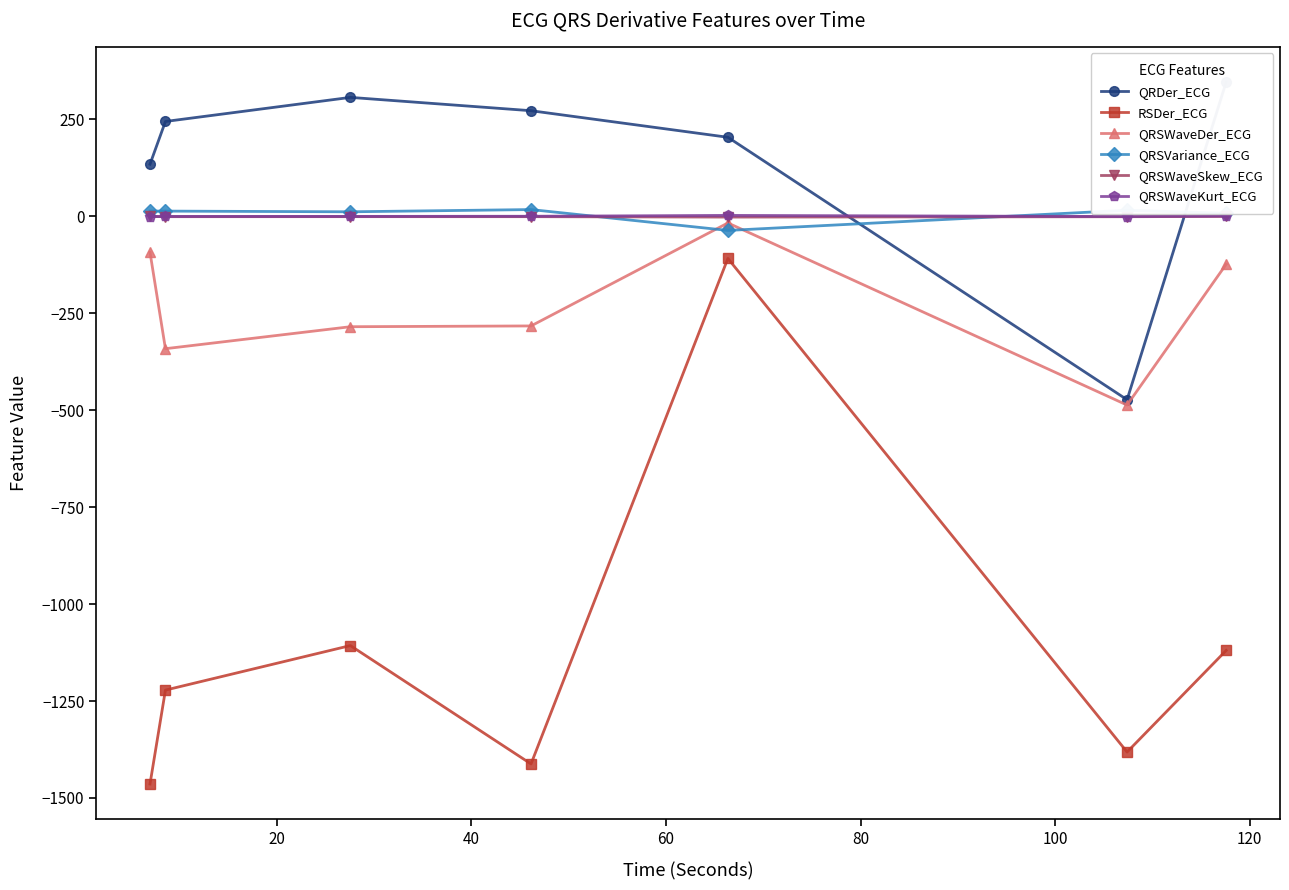

True or false: QRSWaveSkew_ECG has more than 0 interior local peaks.

True